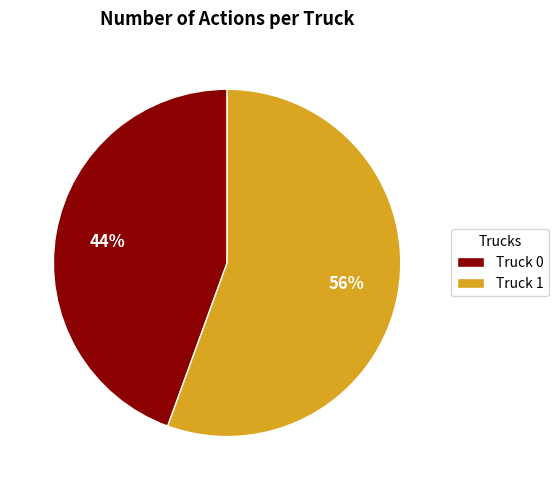

Do Truck 0 and Truck 1 together represent more than half of the pie?

Yes